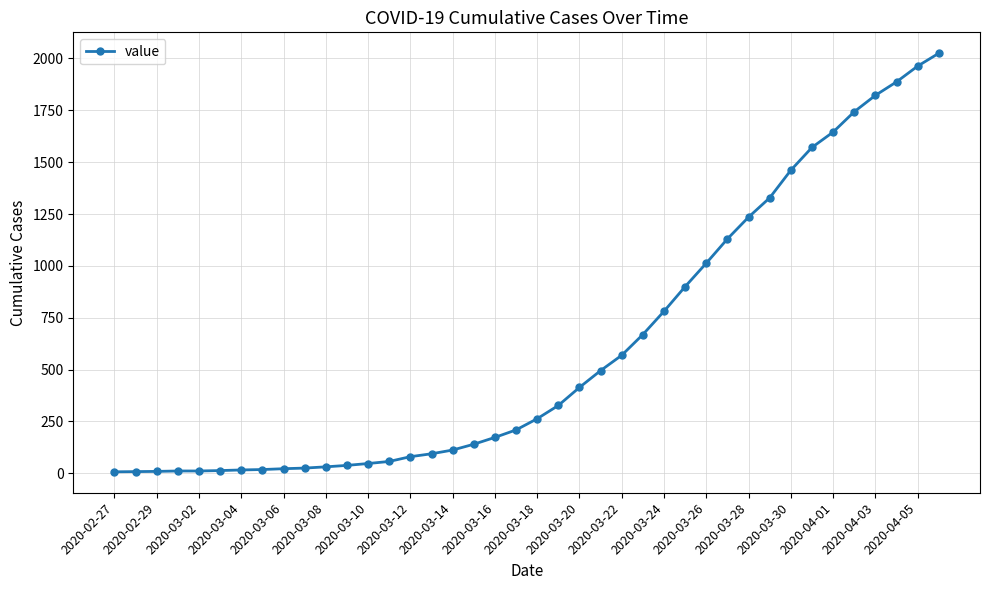

What is the sum of all values?

24362